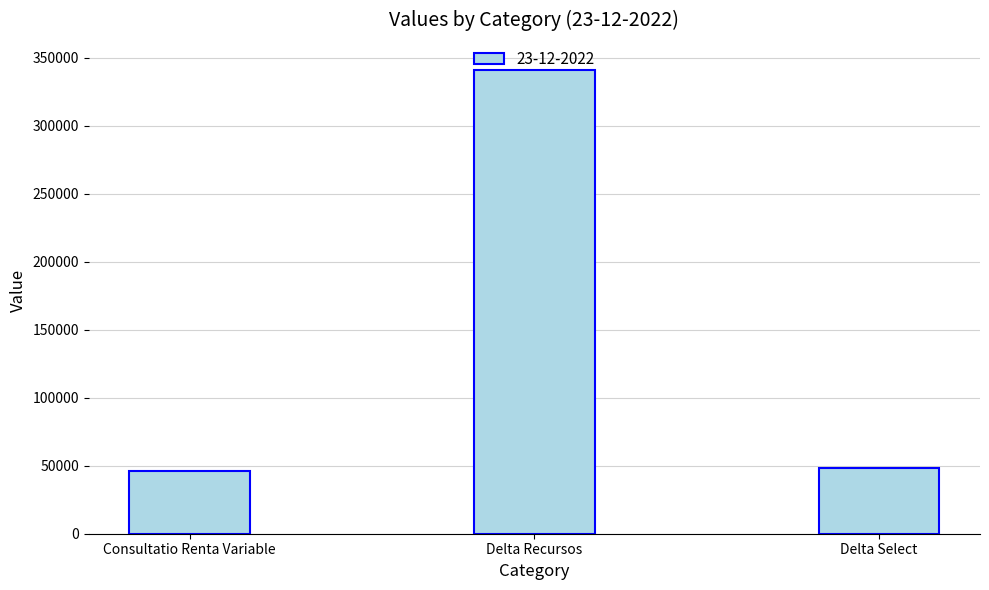

Is it true that the value at Consultatio Renta Variable is 46078.0?

True